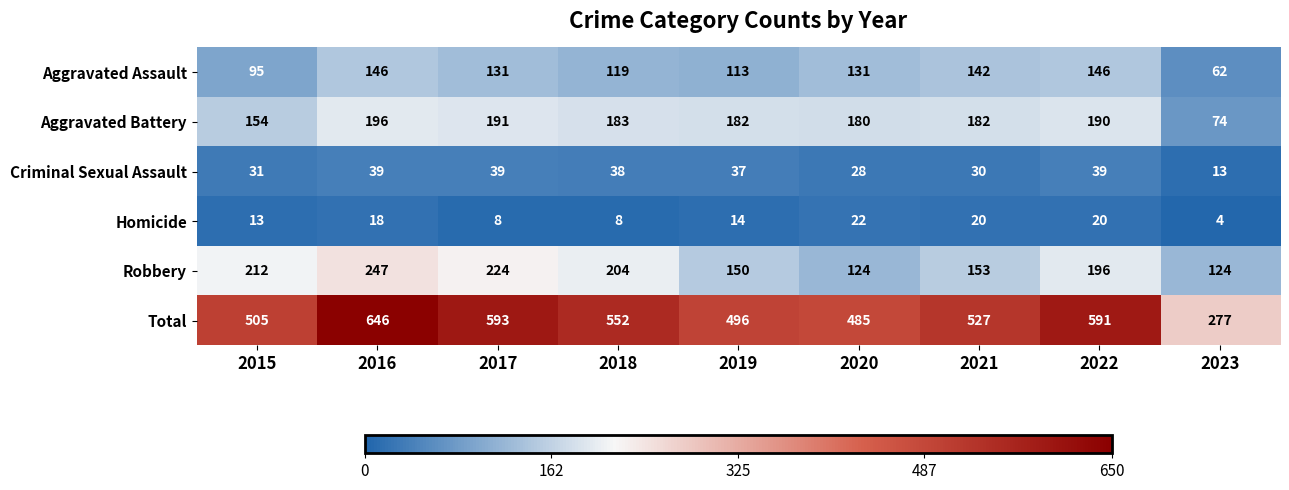

Where does the Aggravated Battery series first go above 182?

2016